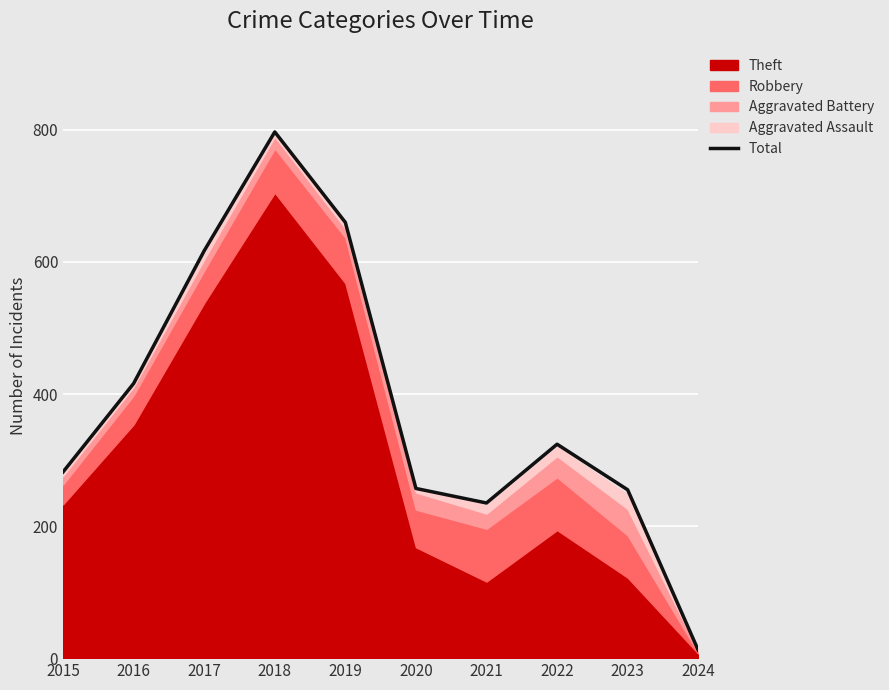

Rank the categories by value from lowest to highest.

2024, 2021, 2023, 2020, 2015, 2022, 2016, 2017, 2019, 2018